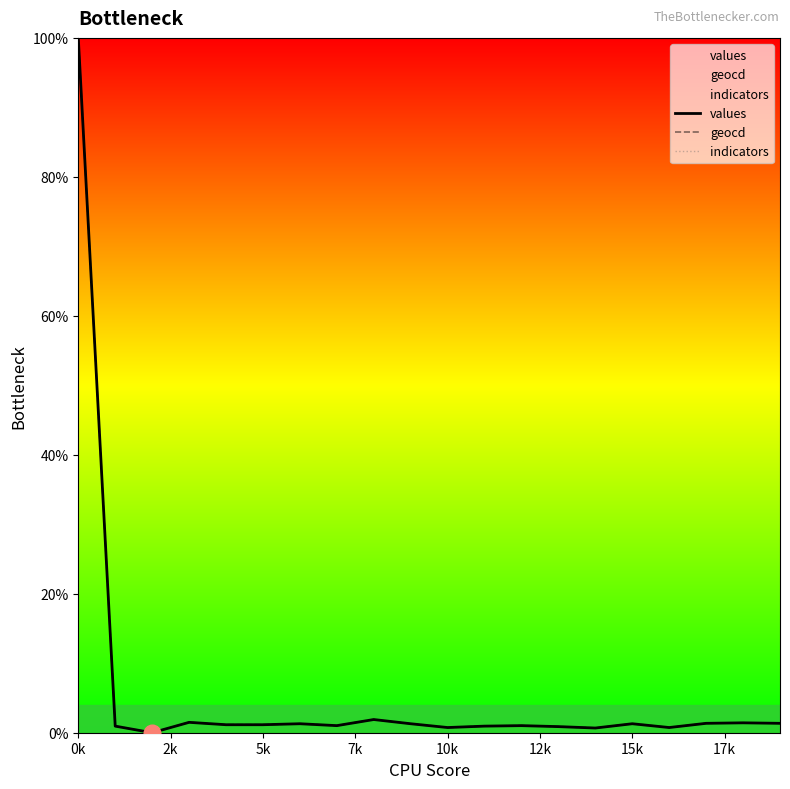

How many data points in geocd are above 1?

13